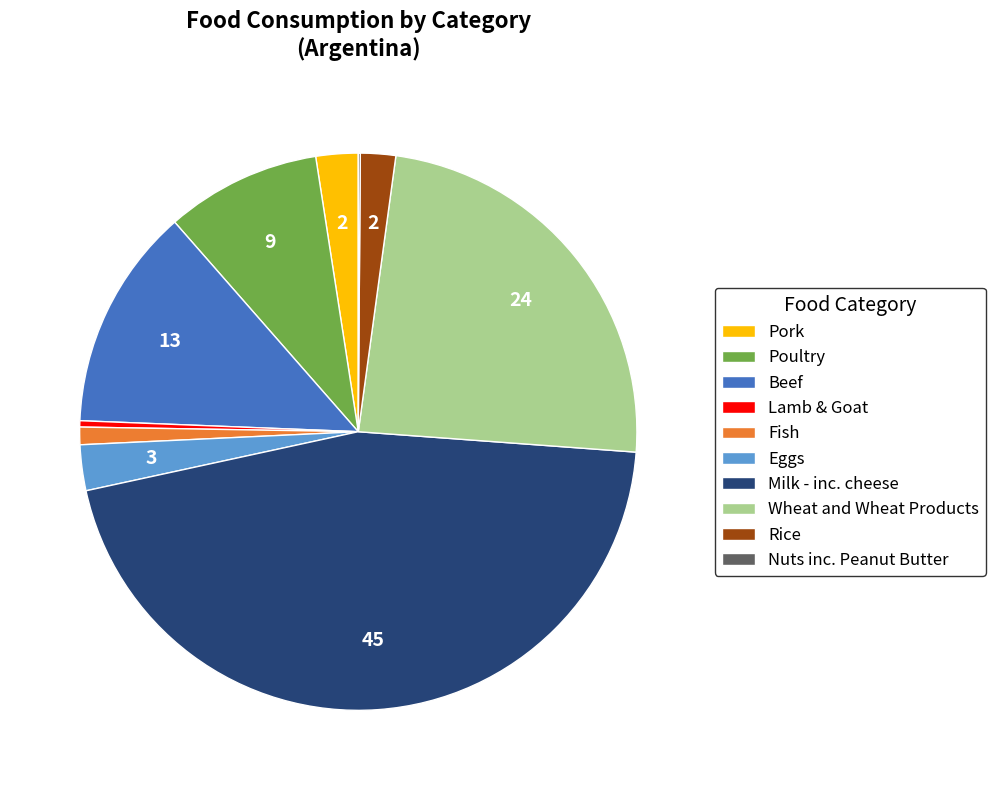

Which slice is the largest?

Milk - inc. cheese